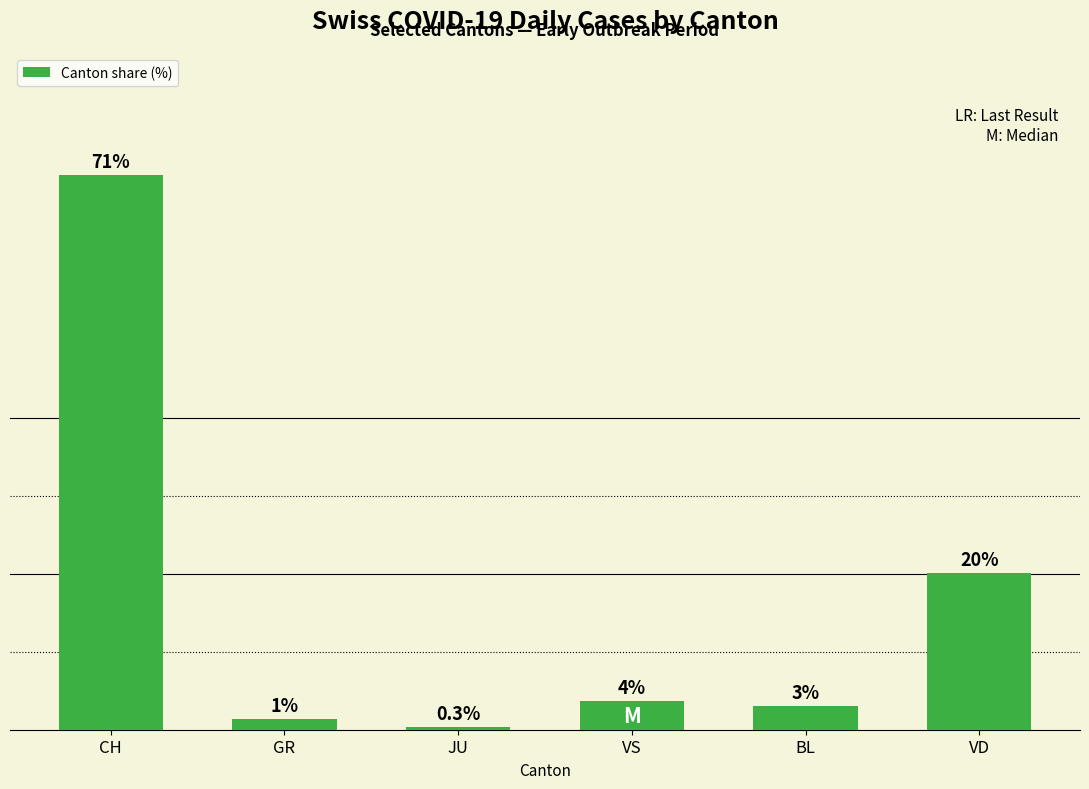

Are the bars horizontal?

No